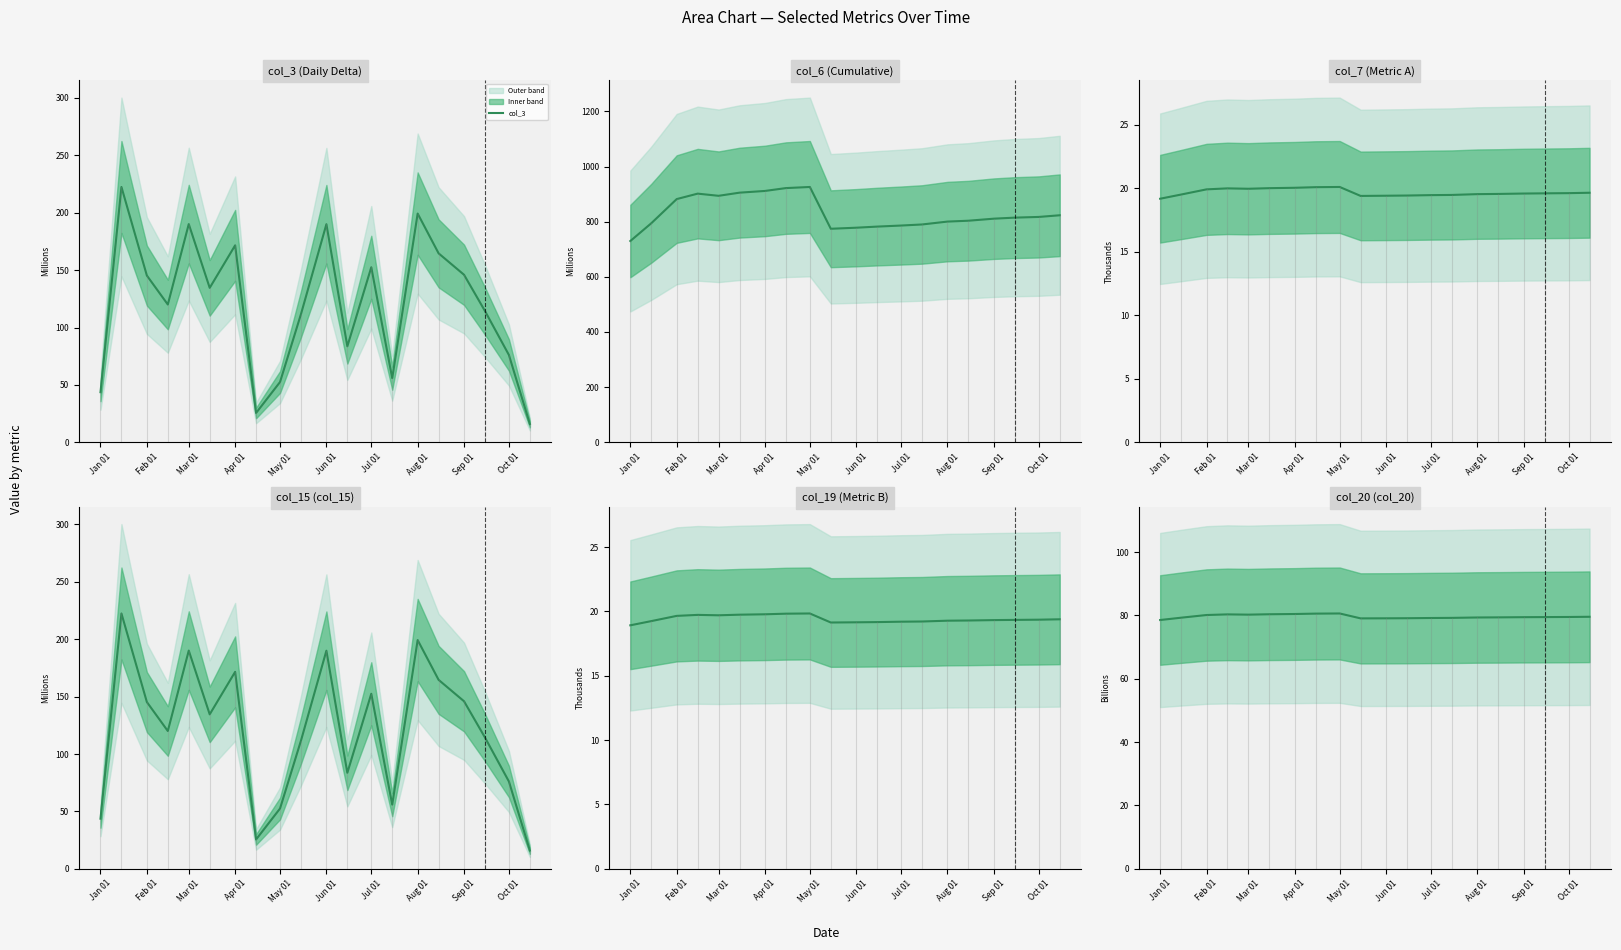

What is the maximum value for col_3?

222.5